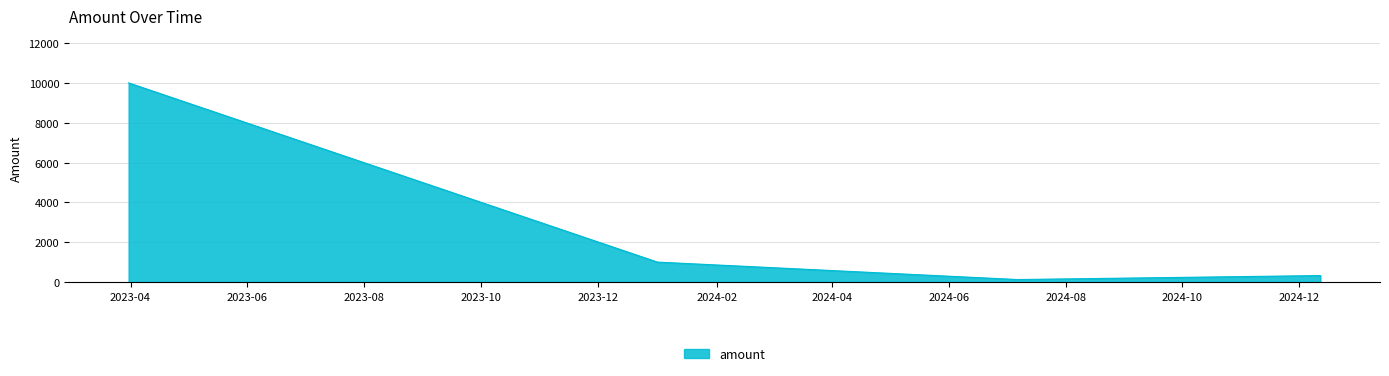

True or false: there are more than 1 points higher than both neighbors.

False